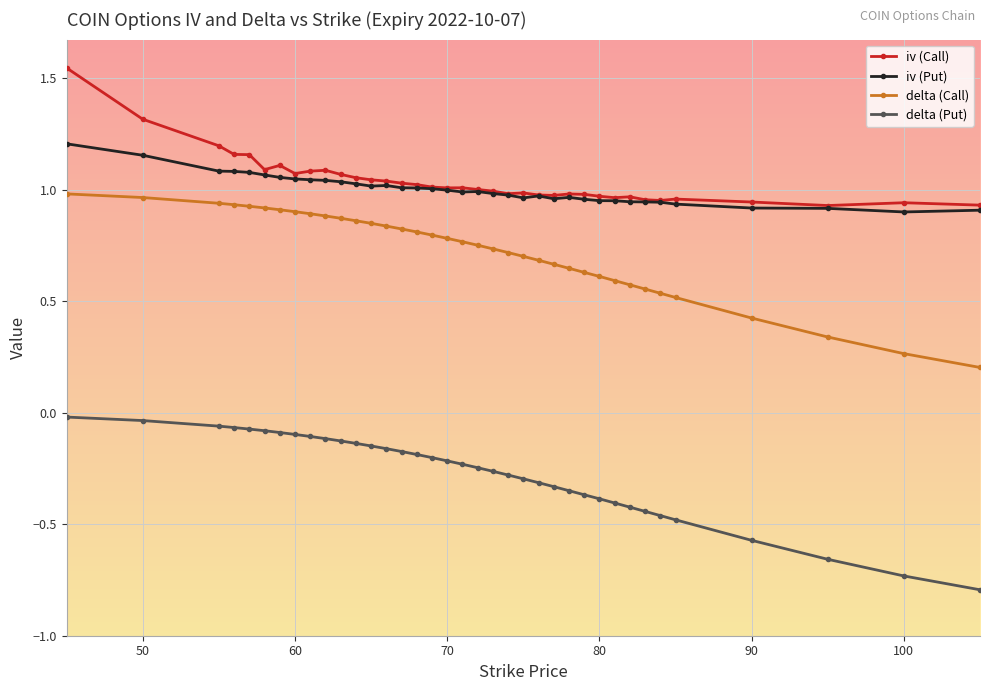

Which series has the widest spread of values?

delta (Call)